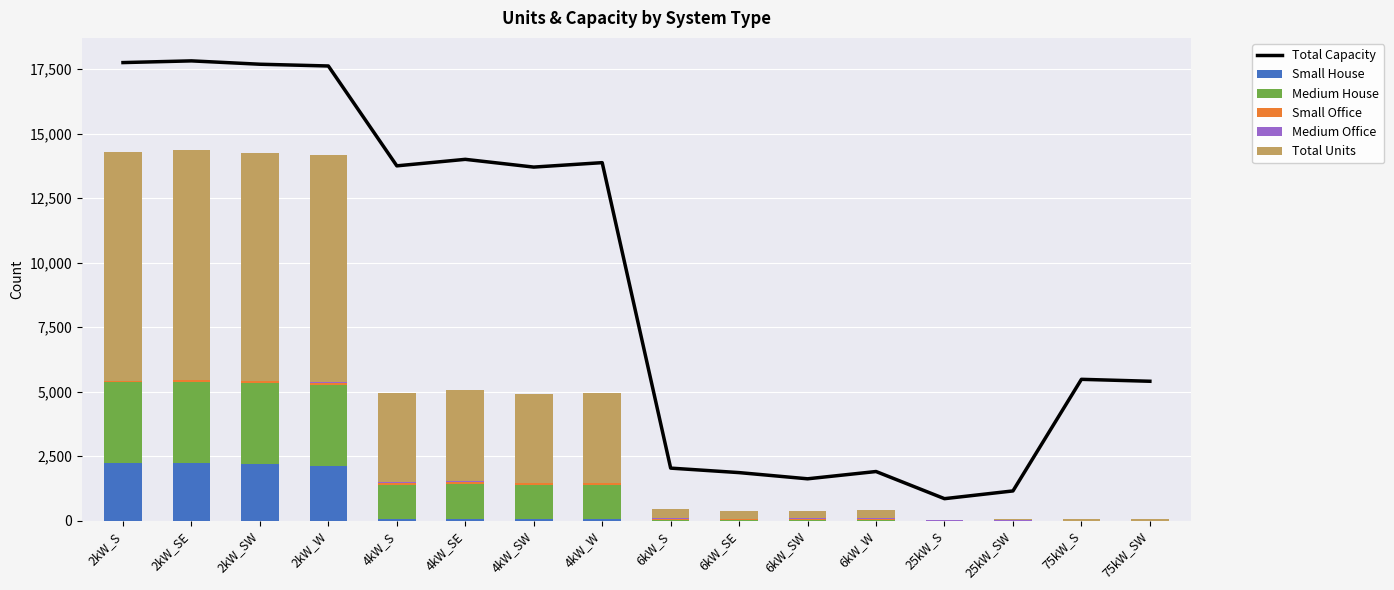

What is the value of the Small Office bar at the 7th from the left?

77